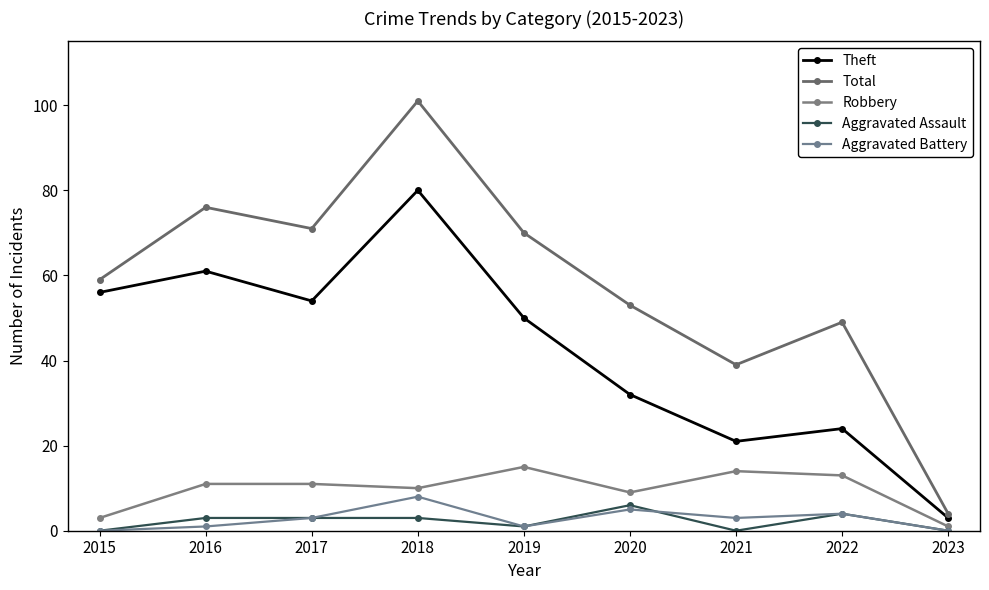

Reading right to left, extract all data points from this chart.

Theft: 2023=3	2022=24	2021=21	2020=32	2019=50	2018=80	2017=54	2016=61	2015=56
Total: 2023=4	2022=49	2021=39	2020=53	2019=70	2018=101	2017=71	2016=76	2015=59
Robbery: 2023=1	2022=13	2021=14	2020=9	2019=15	2018=10	2017=11	2016=11	2015=3
Aggravated Assault: 2023=0	2022=4	2021=0	2020=6	2019=1	2018=3	2017=3	2016=3	2015=0
Aggravated Battery: 2023=0	2022=4	2021=3	2020=5	2019=1	2018=8	2017=3	2016=1	2015=0